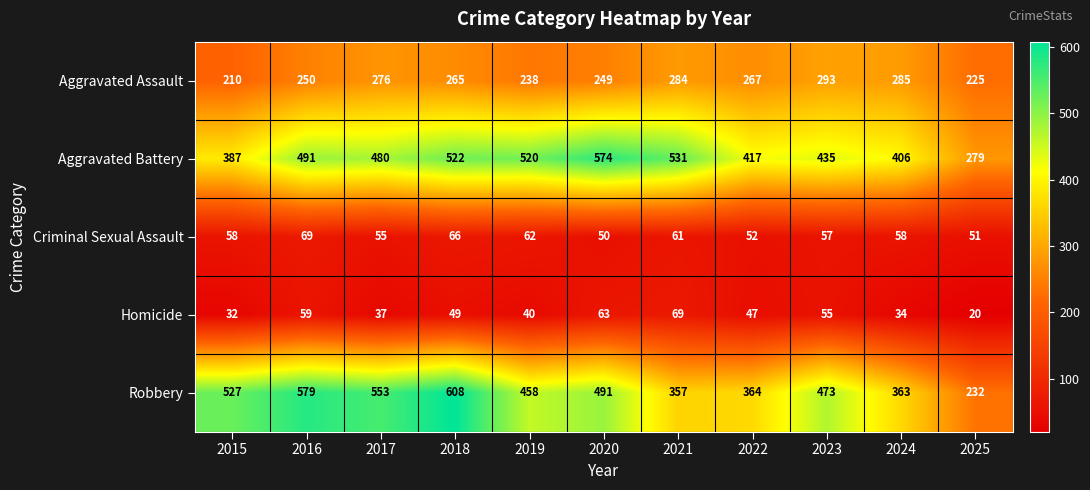

What is the difference between the maximum and minimum values in the Aggravated Battery series?

295